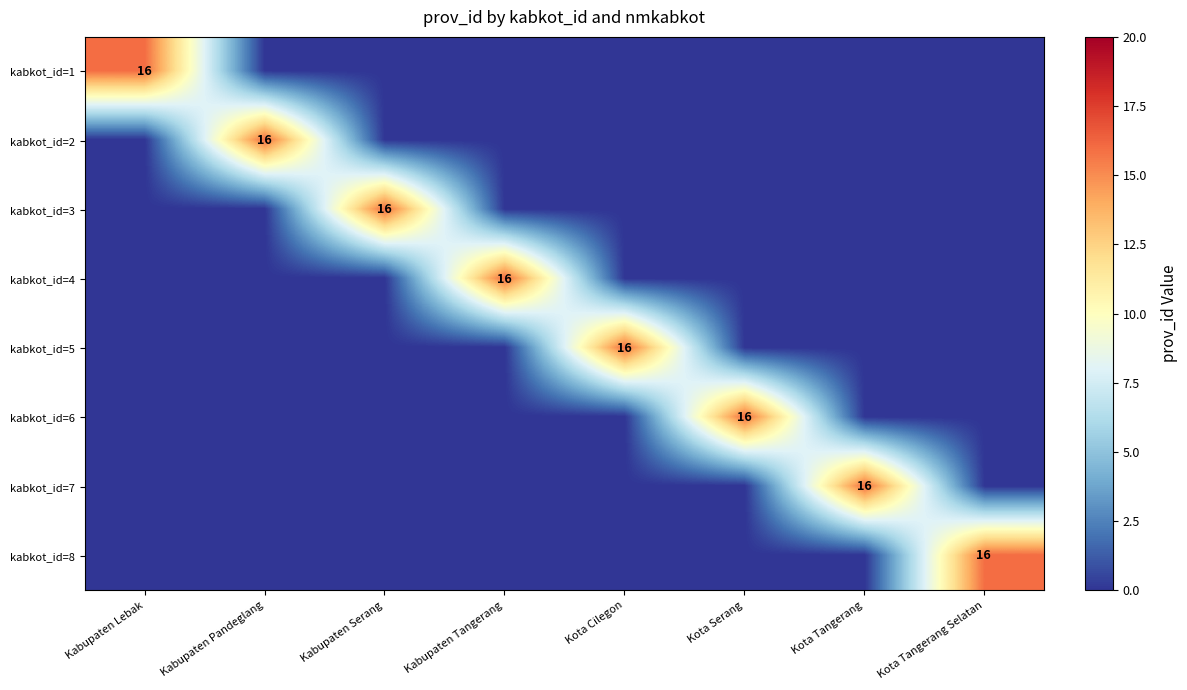

List the series in order of their peak value, highest first.

kabkot_id=1, kabkot_id=2, kabkot_id=3, kabkot_id=4, kabkot_id=5, kabkot_id=6, kabkot_id=7, kabkot_id=8